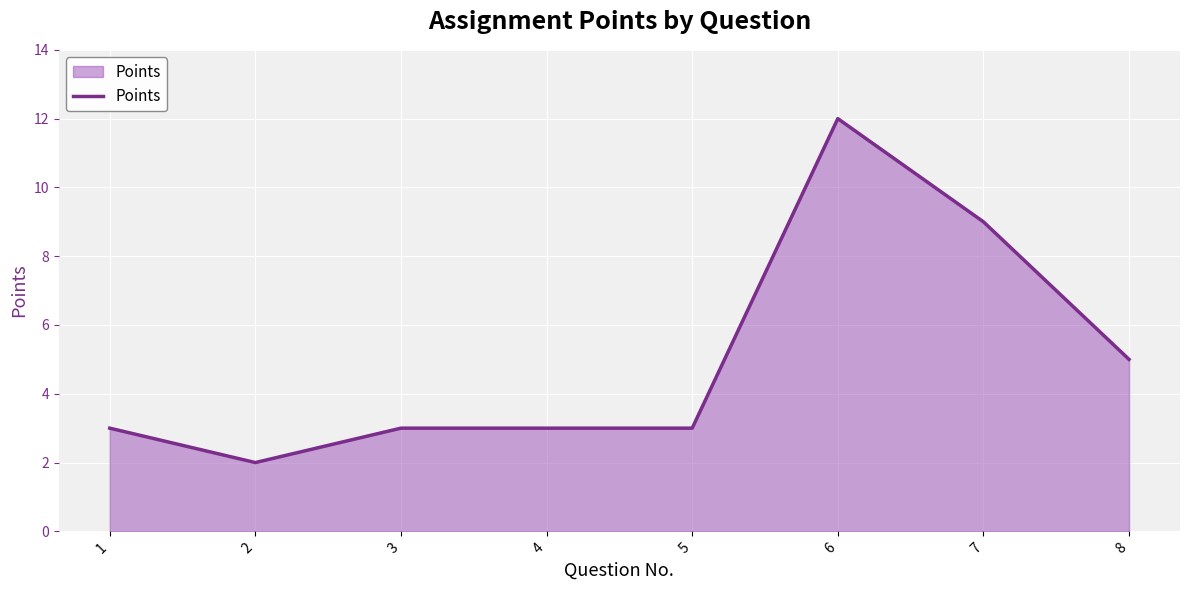

What is the maximum value shown in the chart?

12